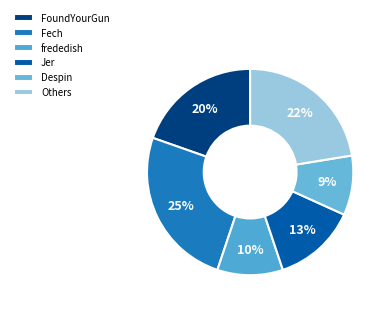

Which slice is the smallest?

Despin